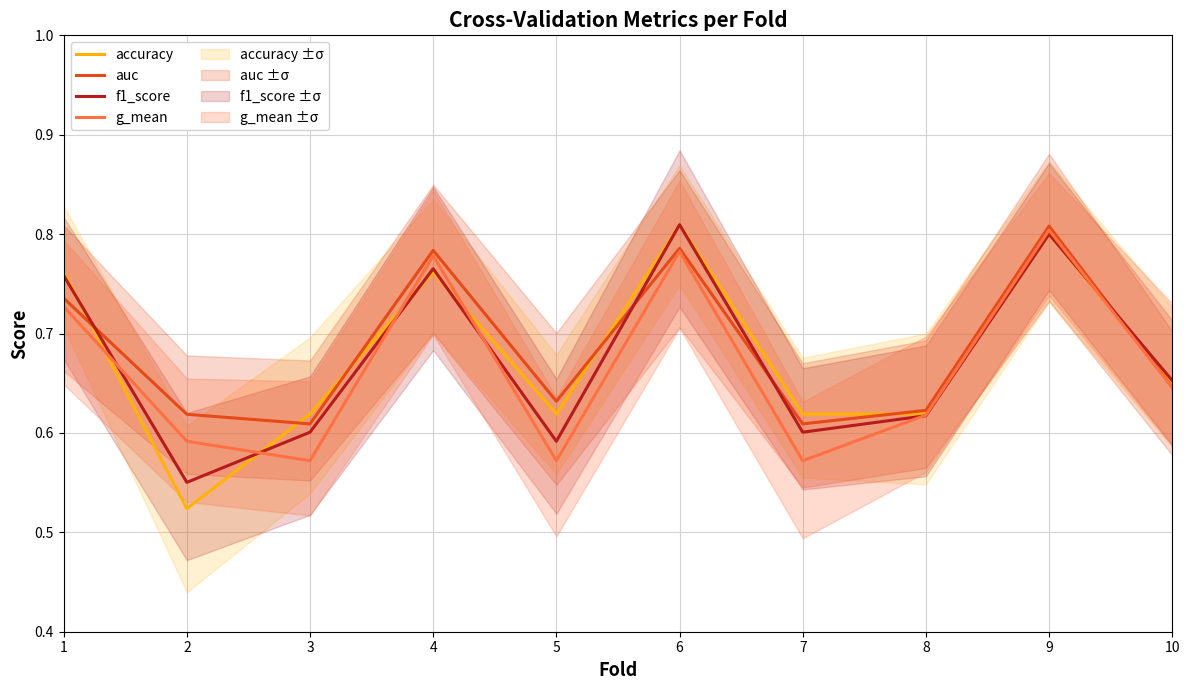

At which category does accuracy reach its first local peak?

4